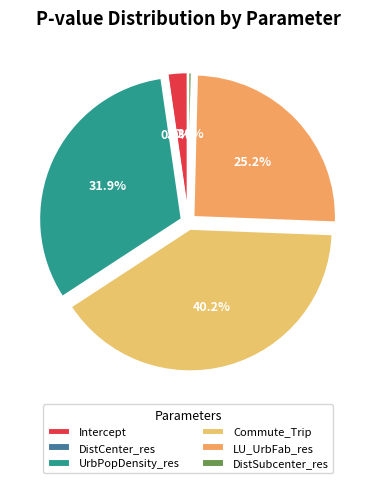

How many segments does this pie chart have?

6